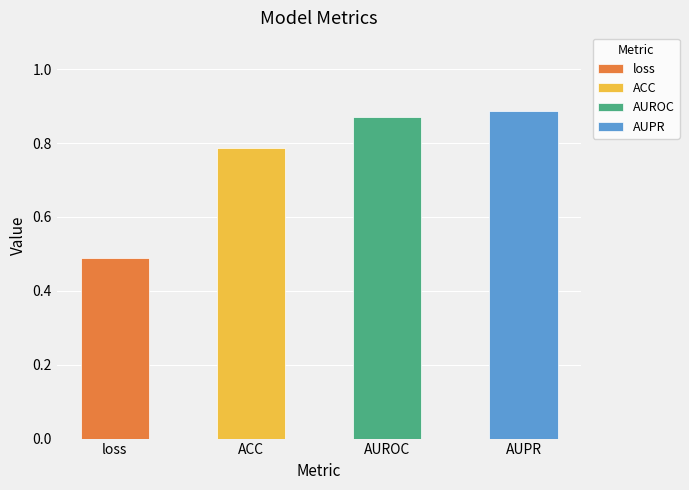

The value at AUPR is 0.9. True or false?

True